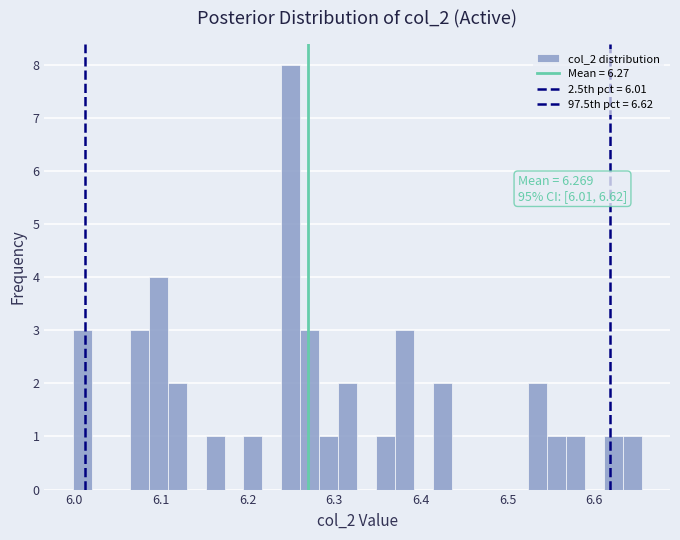

Read against the x-axis, roughly where is the centre of the tallest bar?

6.25